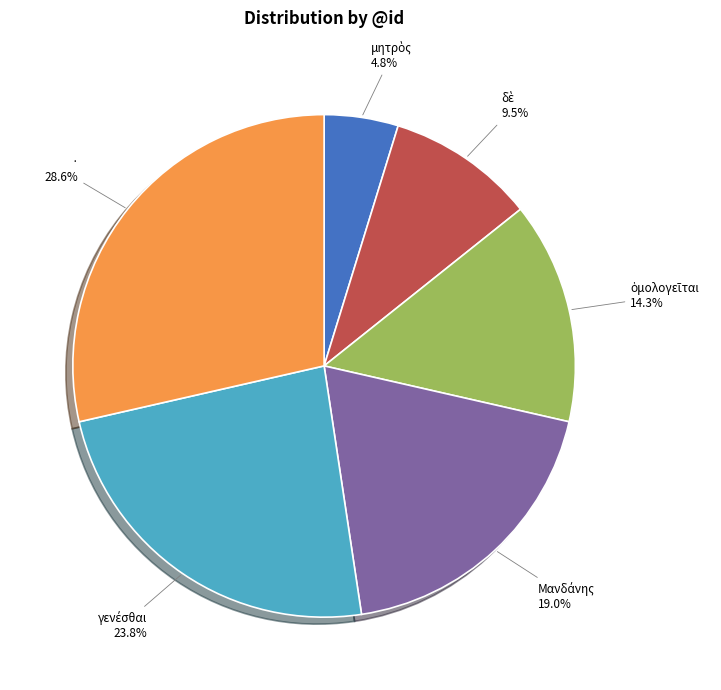

Is there any slice that represents more than half of the pie?

No